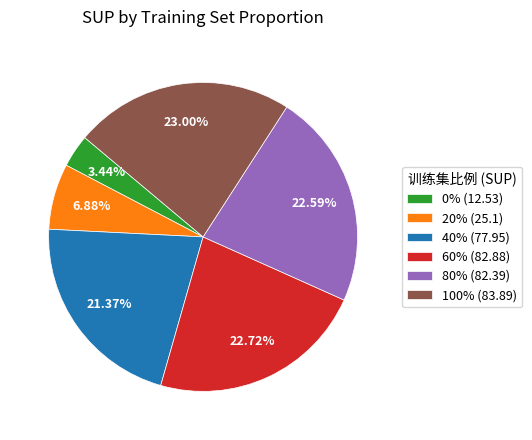

Is there a majority slice in this chart?

No